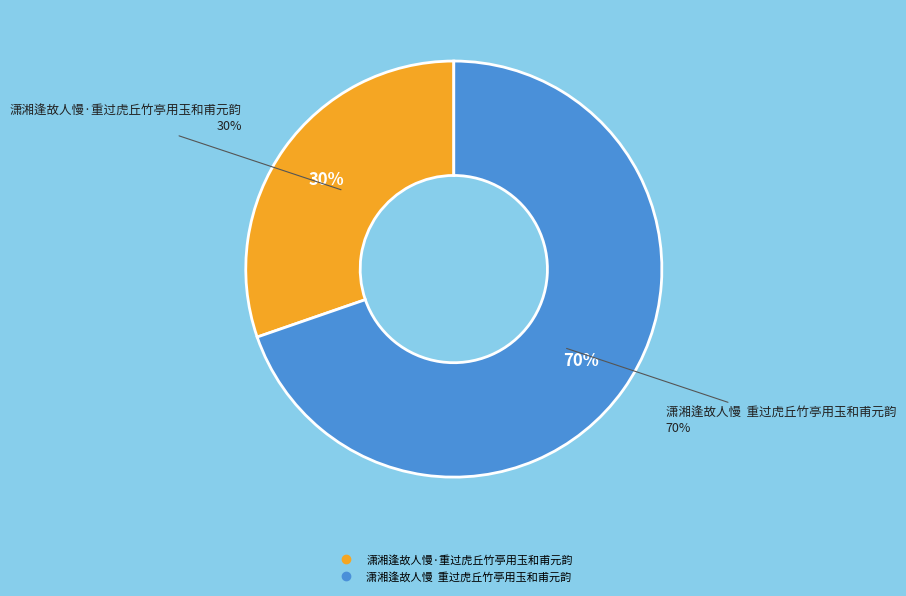

What is the majority slice?

潇湘逢故人慢  重过虎丘竹亭用玉和甫元韵